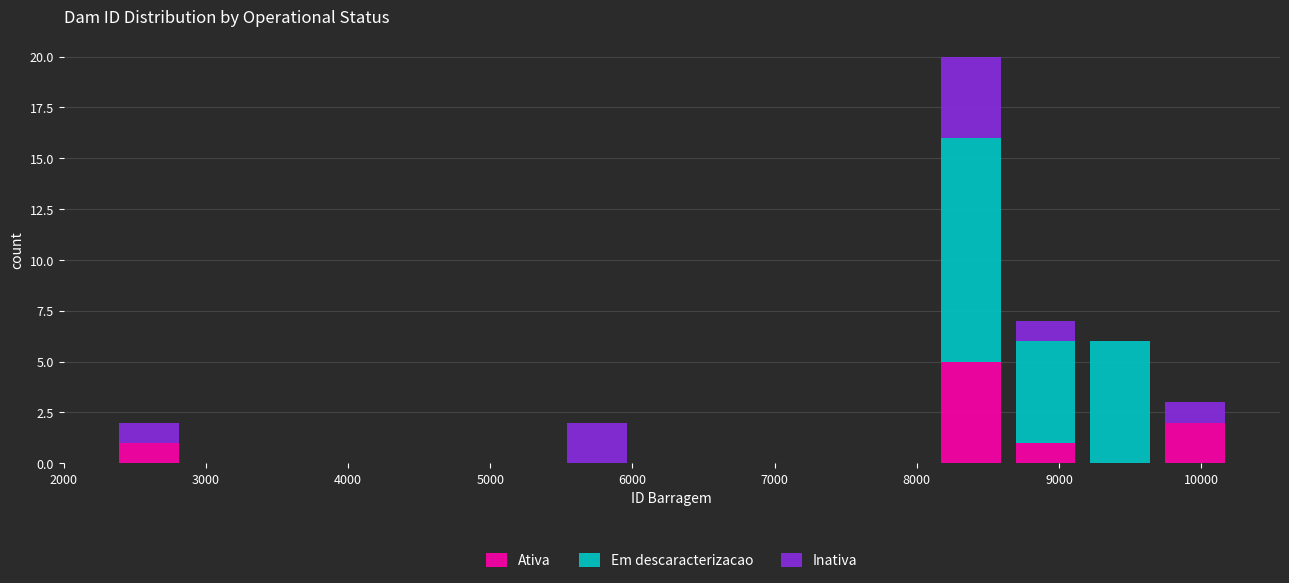

Reading left to right, list every stacked bar in this chart as the range it spans on the x-axis followed by its total height. Neither the bar edges nor the heights are printed on the chart, so give them approximately, as read against the axes.

2300 to 2900: 2
2900 to 3400: 0
3400 to 3900: 0
3900 to 4400: 0
4400 to 5000: 0
5000 to 5500: 0
5500 to 6000: 2
6000 to 6500: 0
6500 to 7100: 0
7100 to 7600: 0
7600 to 8100: 0
8100 to 8600: 20
8600 to 9200: 7
9200 to 9700: 6
9700 to 10200: 3